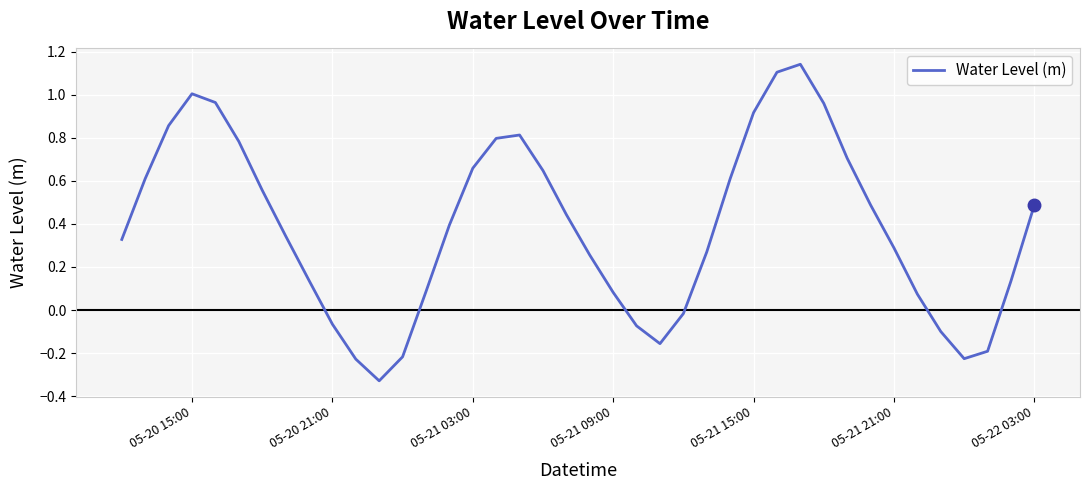

How many interior local peaks (higher than both neighbors) does the data have?

3